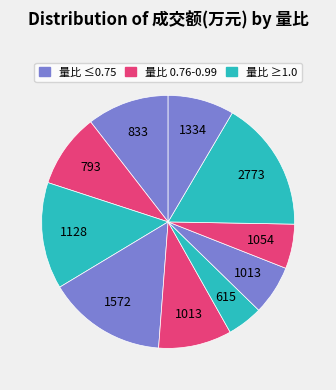

Count the number of slices in the pie.

10